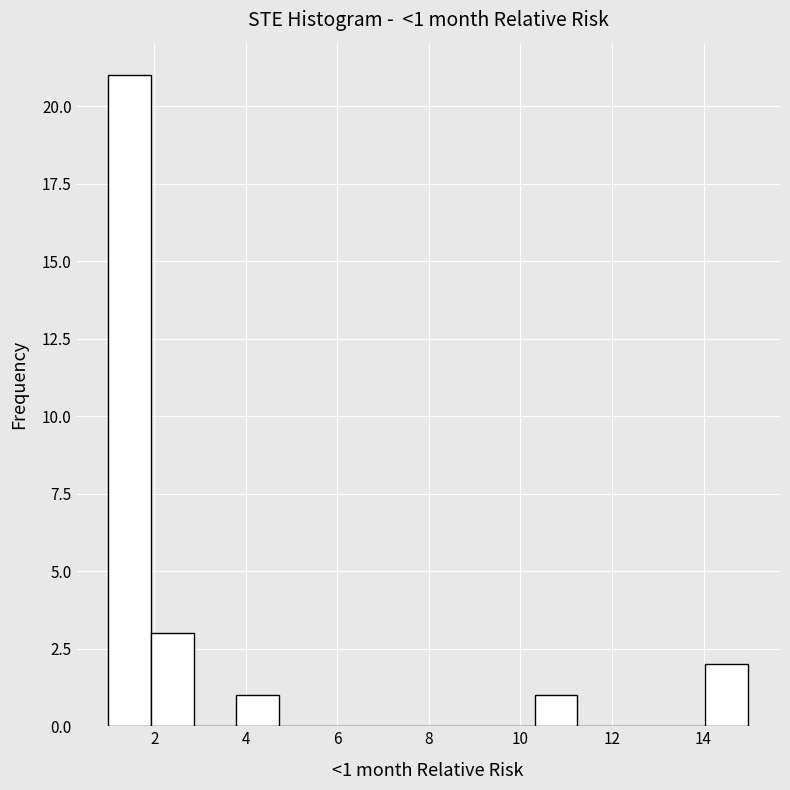

Over which range of the x-axis is the bar tallest?

1.0 to 2.0